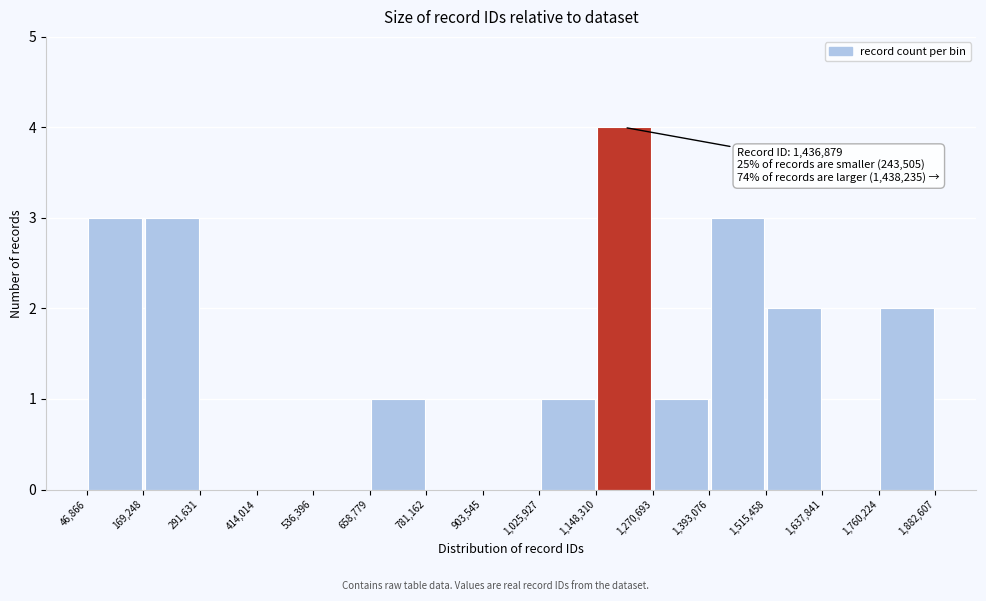

Over which range of the x-axis is the bar tallest?

1,148,310 to 1,270,693